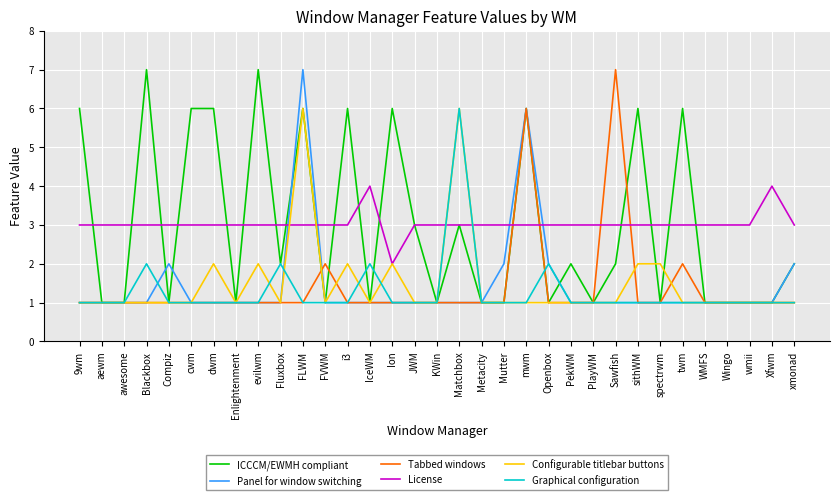

What is the smallest value displayed?

1